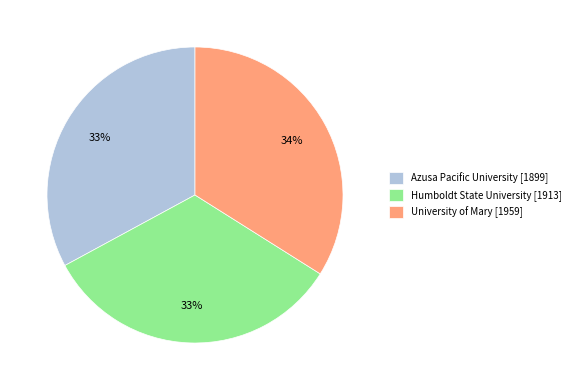

What is the ratio of the value at Humboldt State University [1913] to the value at University of Mary [1959]?

1.0